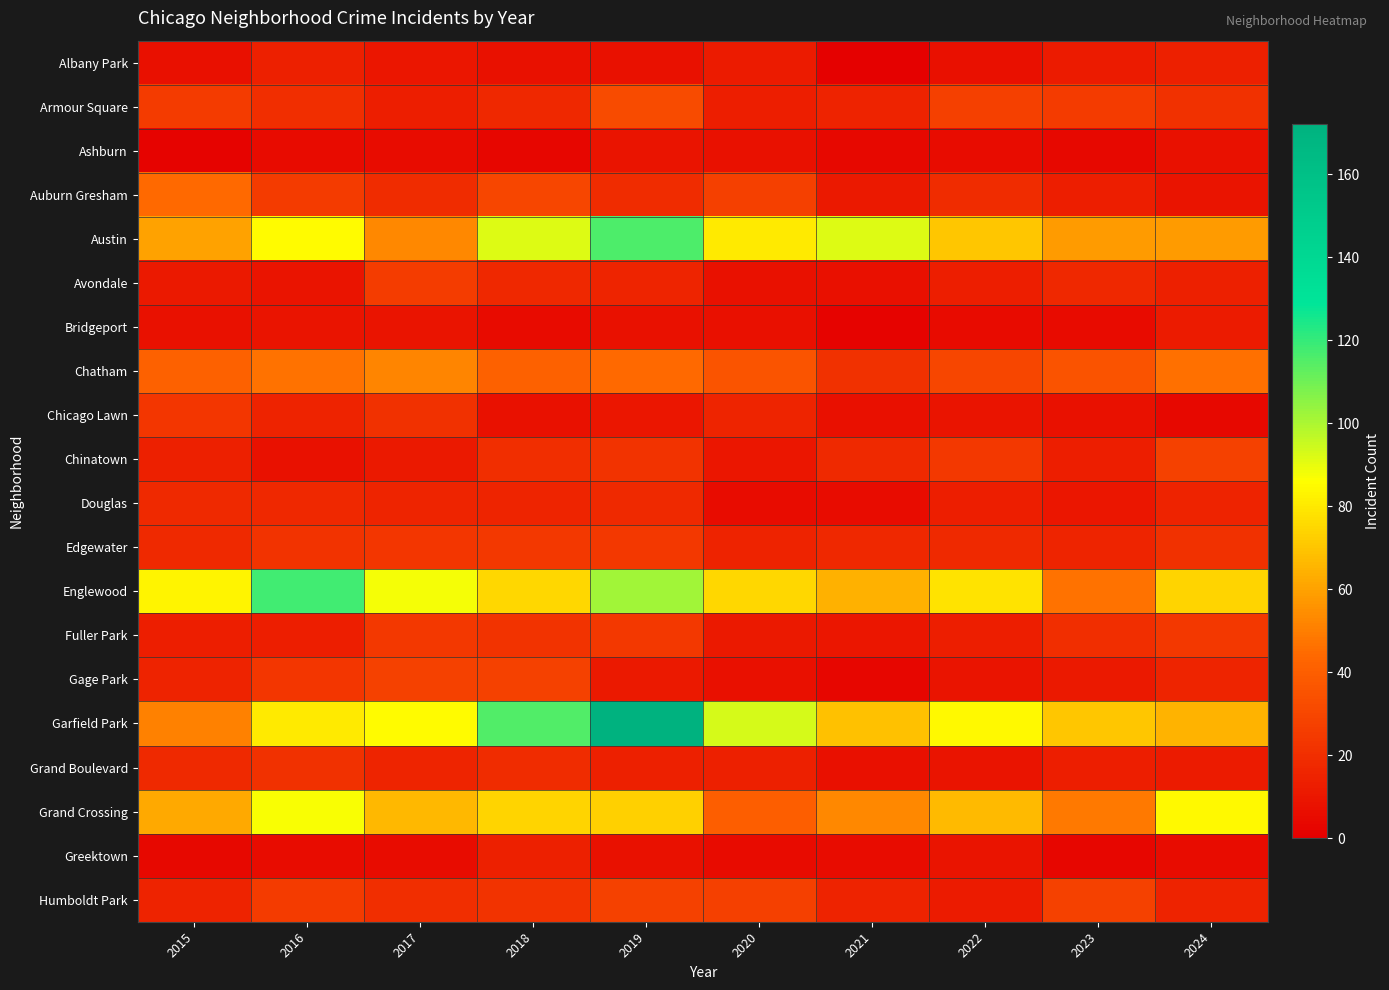

Which has a higher value, 2015 or 2021?

2015